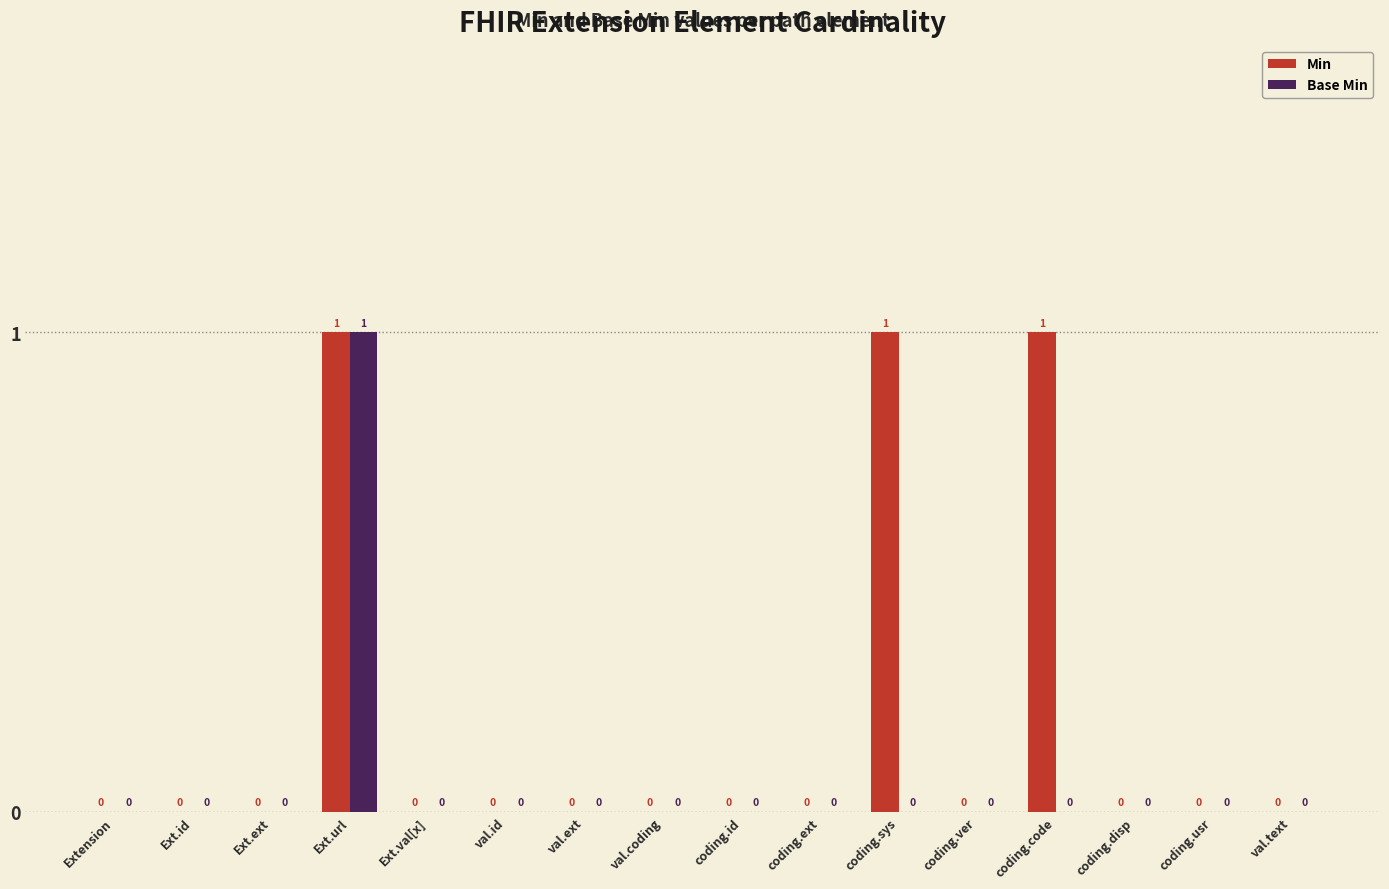

Reading left to right, list all the values displayed in this chart.

Min: Extension=0	Ext.id=0	Ext.ext=0	Ext.url=1	Ext.val[x]=0	val.id=0	val.ext=0	val.coding=0	coding.id=0	coding.ext=0	coding.sys=1	coding.ver=0	coding.code=1	coding.disp=0	coding.usr=0	val.text=0
Base Min: Extension=0	Ext.id=0	Ext.ext=0	Ext.url=1	Ext.val[x]=0	val.id=0	val.ext=0	val.coding=0	coding.id=0	coding.ext=0	coding.sys=0	coding.ver=0	coding.code=0	coding.disp=0	coding.usr=0	val.text=0